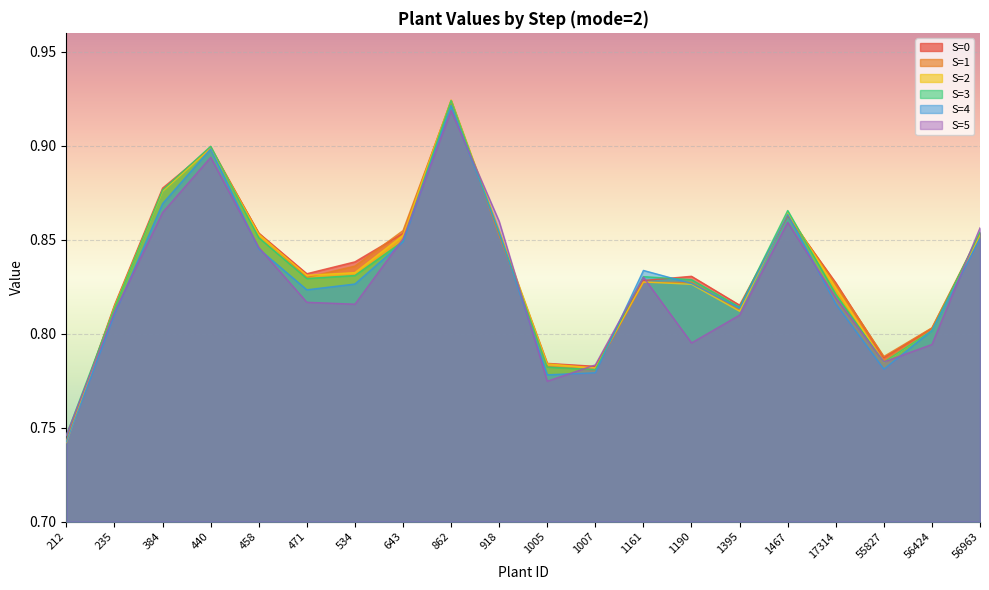

The S=0 series shows 0.8 at 1395. True or false?

True